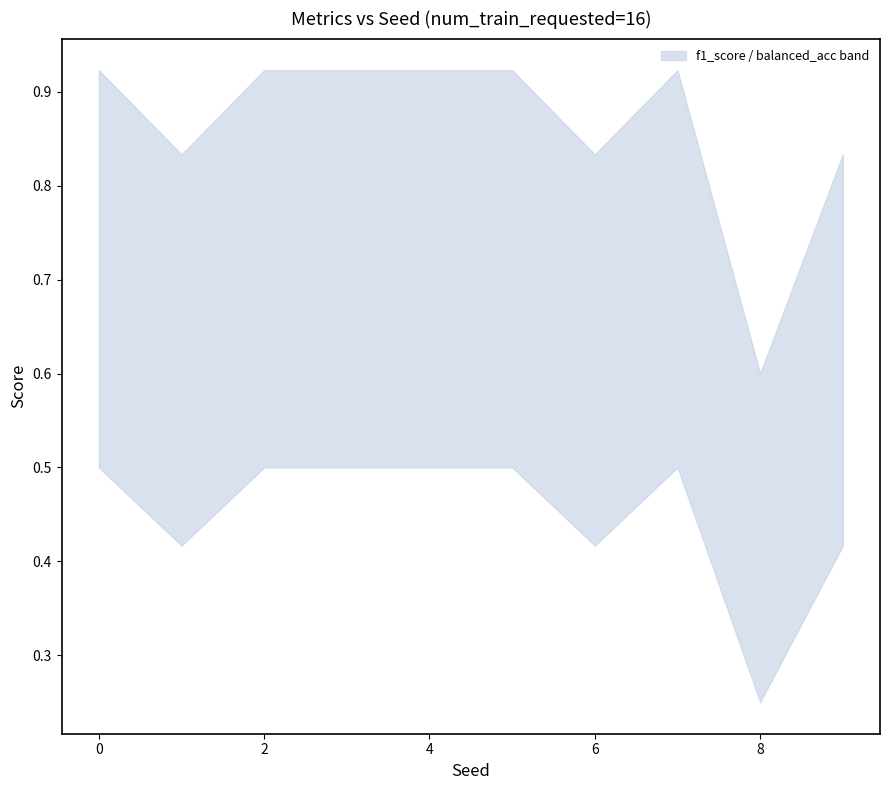

Where is the first local minimum for acc?

1